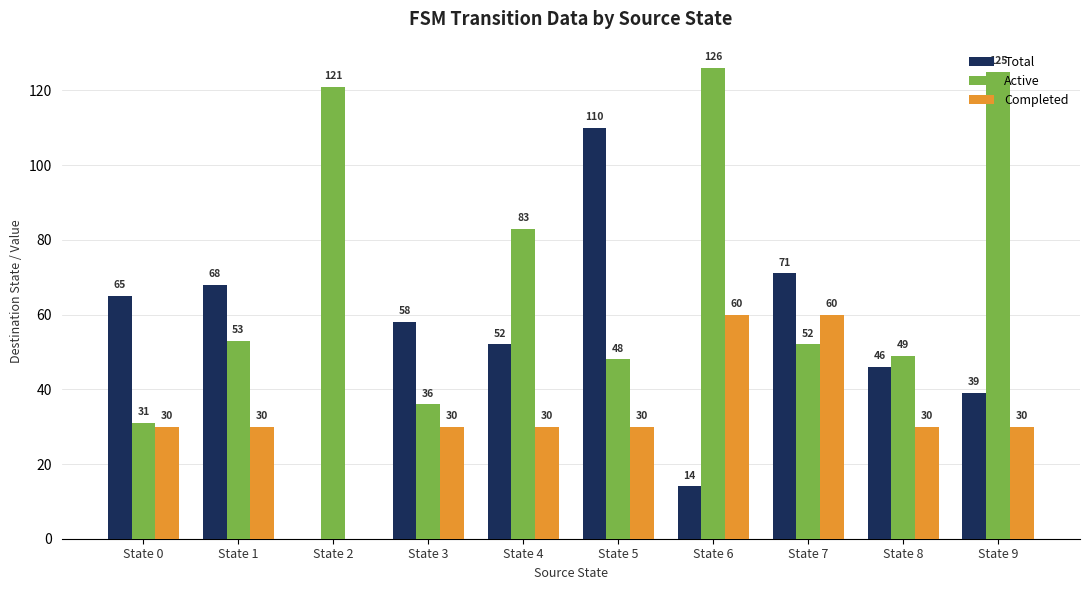

The value of Completed at State 8 is 53. True or false?

False